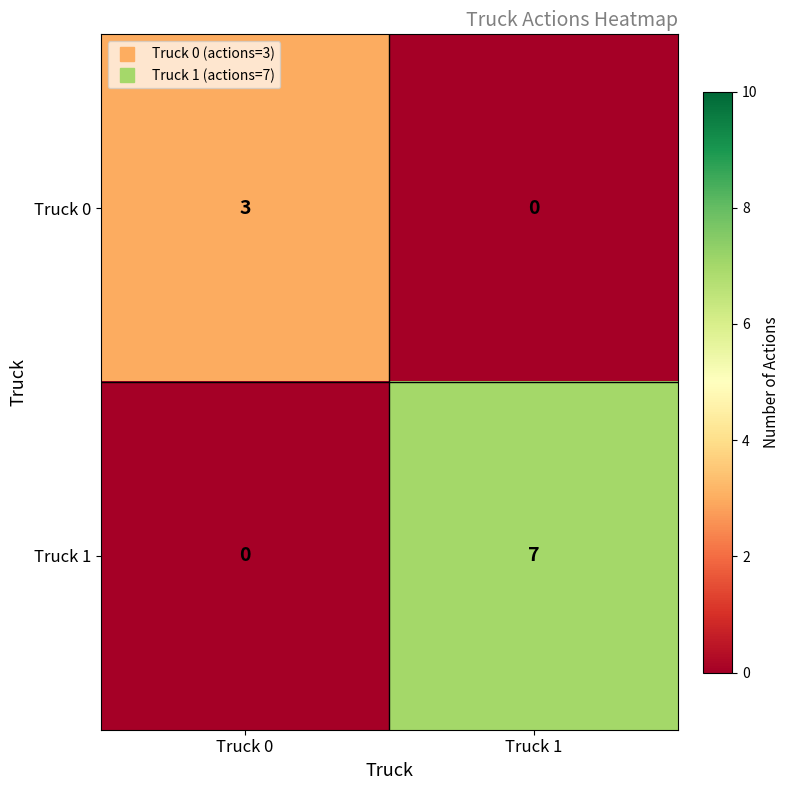

Is the value of Truck 0 at Truck 0 greater than the value of Truck 1 at Truck 0?

Yes